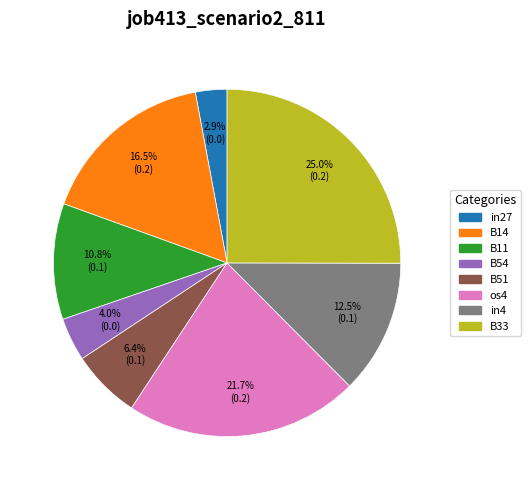

Is there a majority slice in this chart?

No